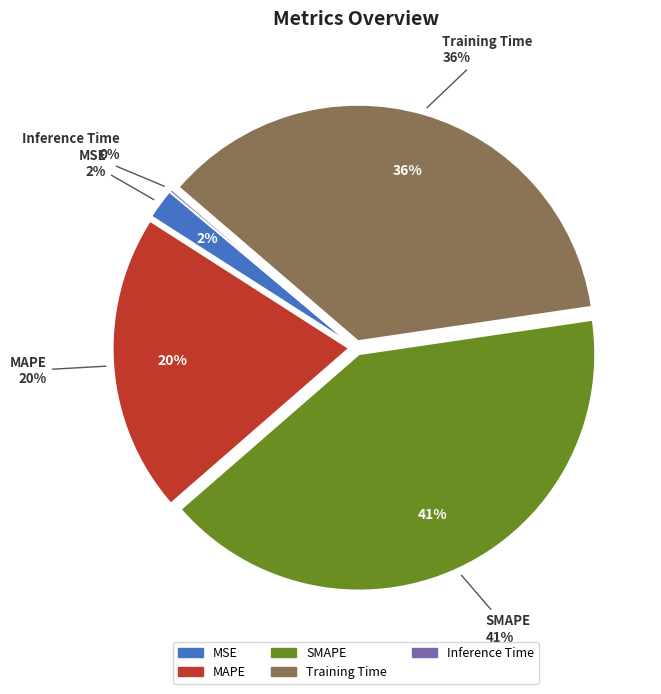

Rank the categories by value from highest to lowest.

SMAPE, Training Time, MAPE, MSE, Inference Time